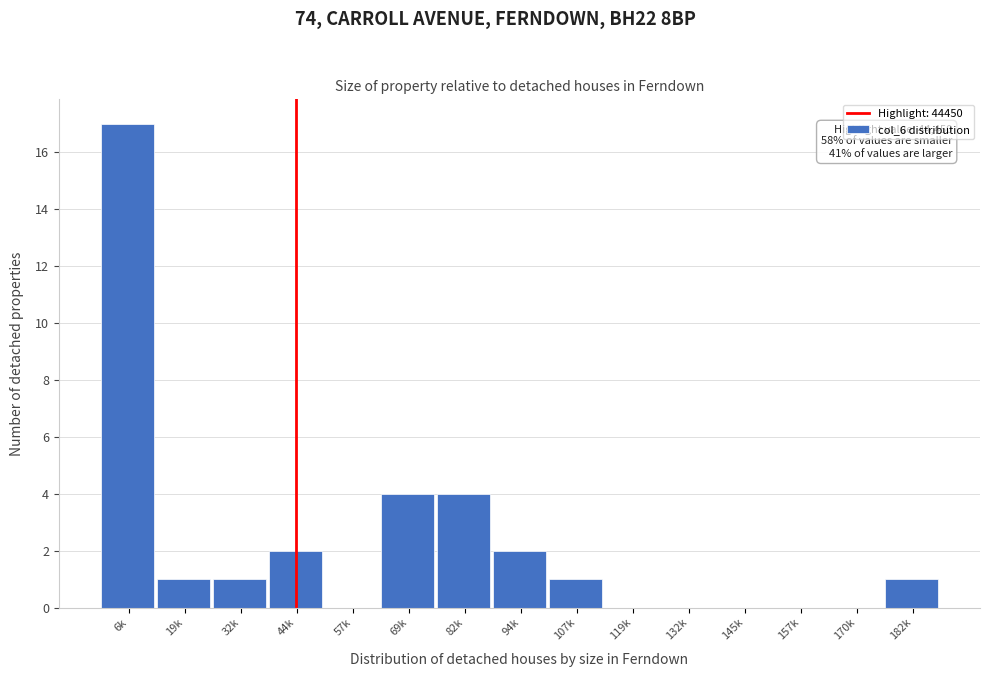

Reading left to right, transcribe all the data shown in this chart.

6k=17	19k=1	32k=1	44k=2	57k=0	69k=4	82k=4	94k=2	107k=1	119k=0	132k=0	145k=0	157k=0	170k=0	182k=1